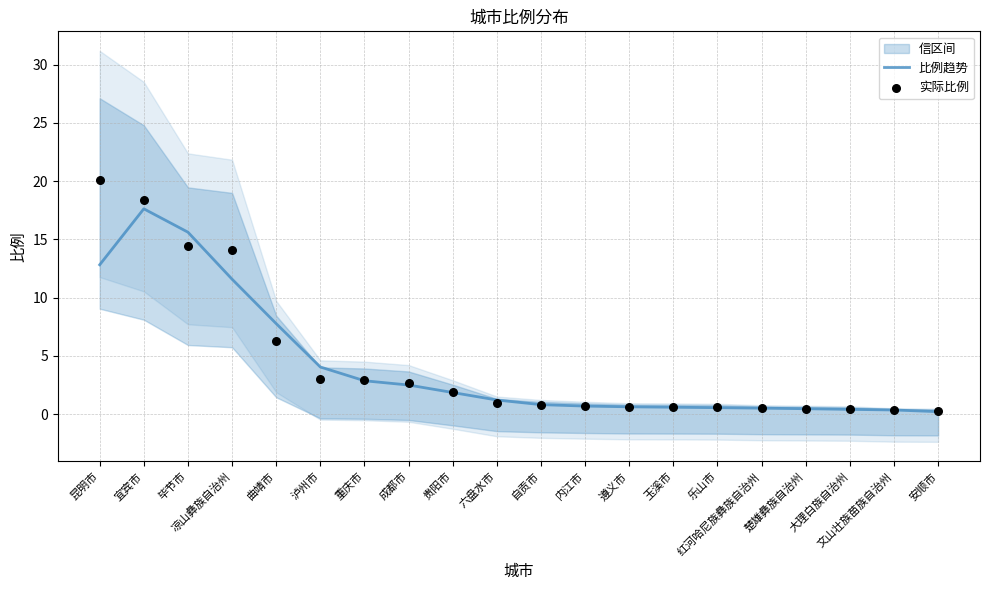

True or false: 比例趋势 has a value of 5.8 at 泸州市.

False